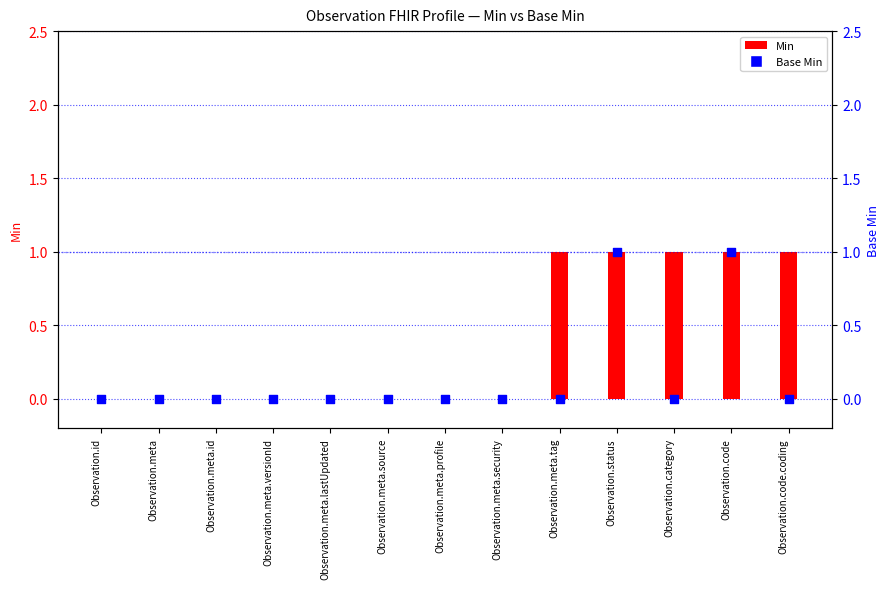

What are all the series names shown in the legend?

Min, Base Min